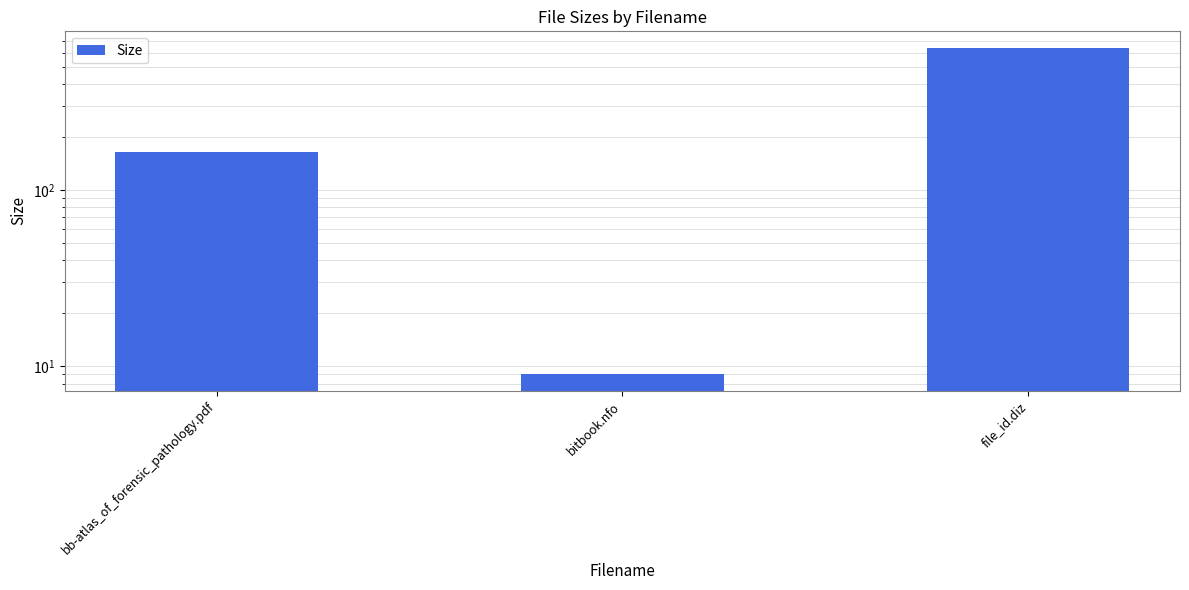

What is the label of the 3rd bar from the right?

bb-atlas_of_forensic_pathology.pdf